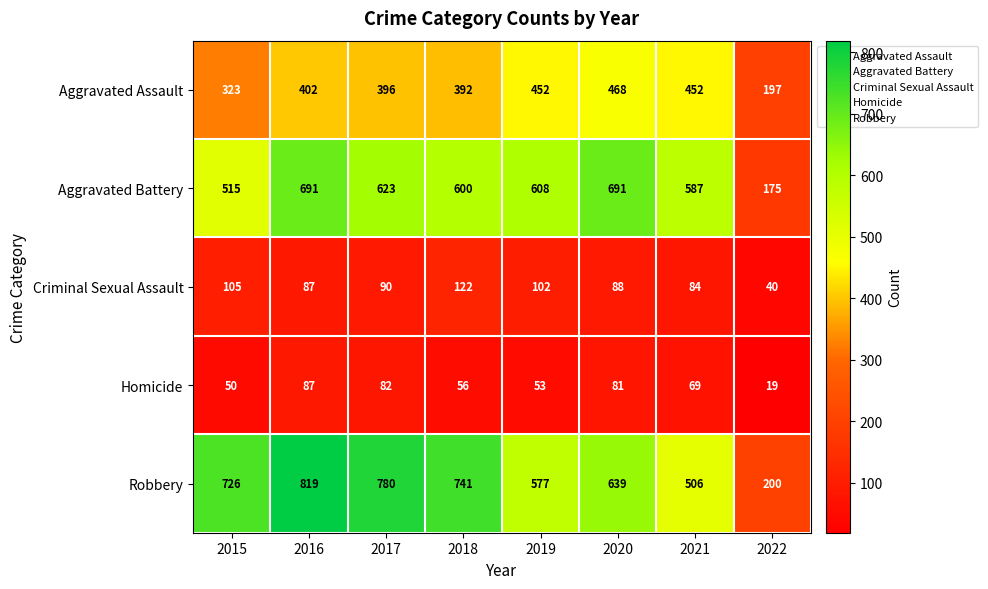

Which series has the widest spread of values?

Robbery